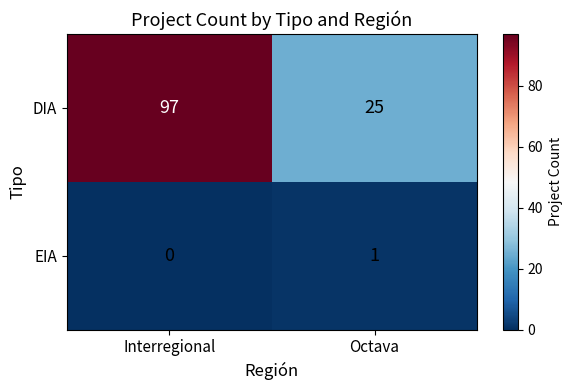

At which label does DIA reach its minimum?

Octava